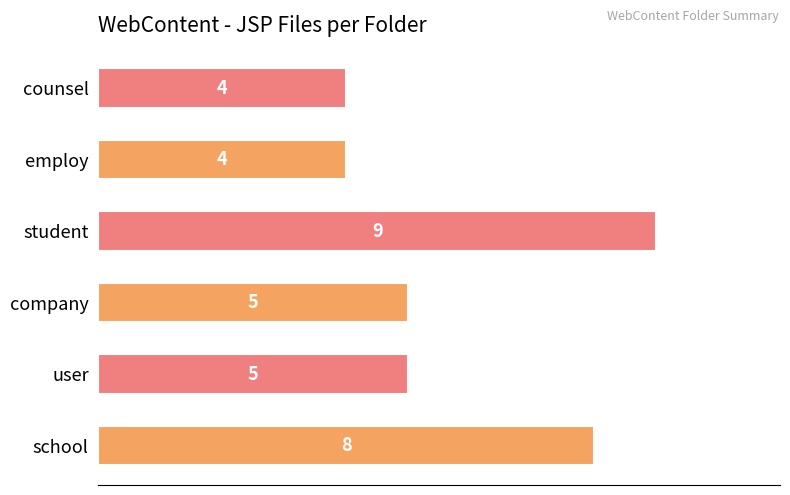

What is the maximum value shown in the chart?

9